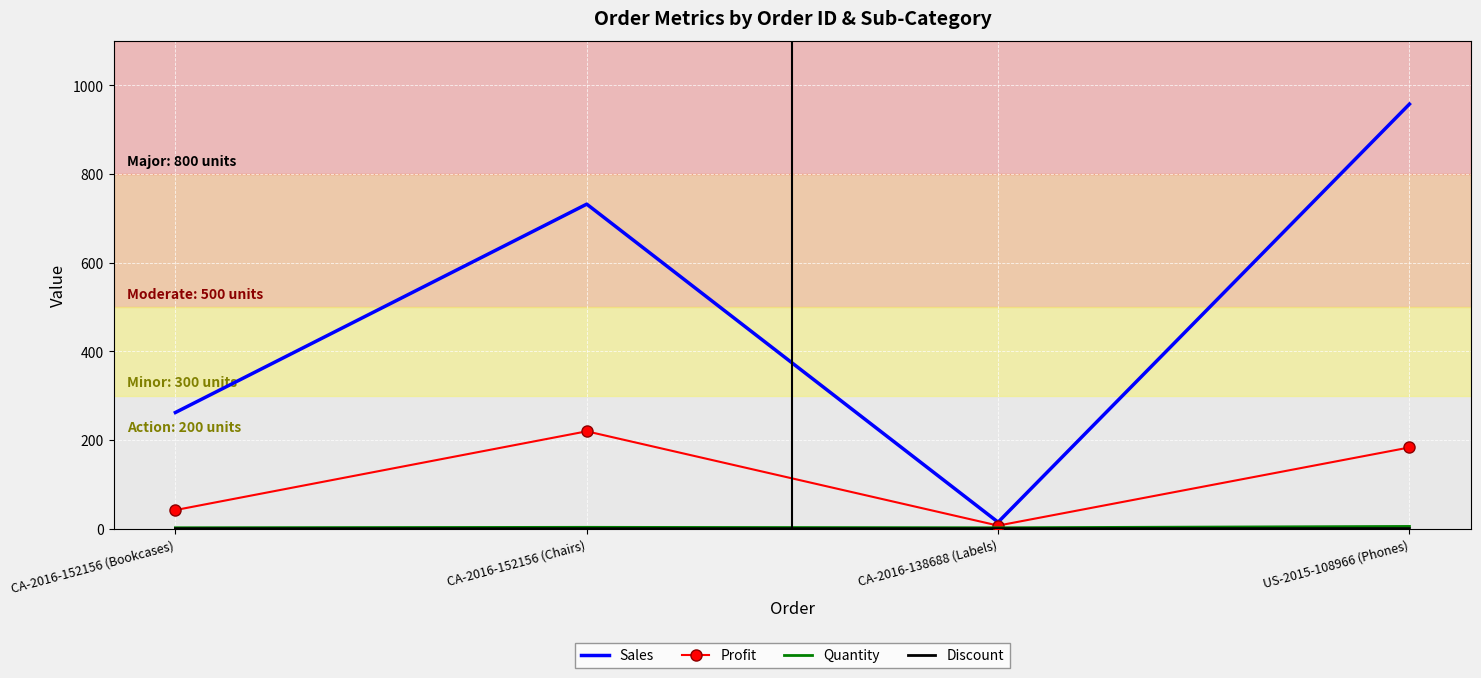

Which label corresponds to the largest value in the chart?

US-2015-108966 (Phones)